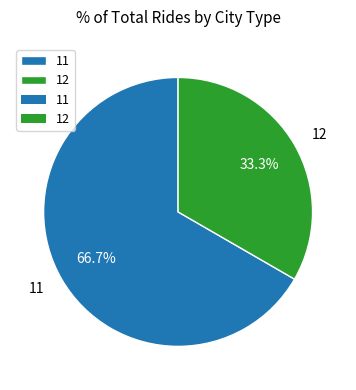

Which has a higher value, 11 or 12?

11